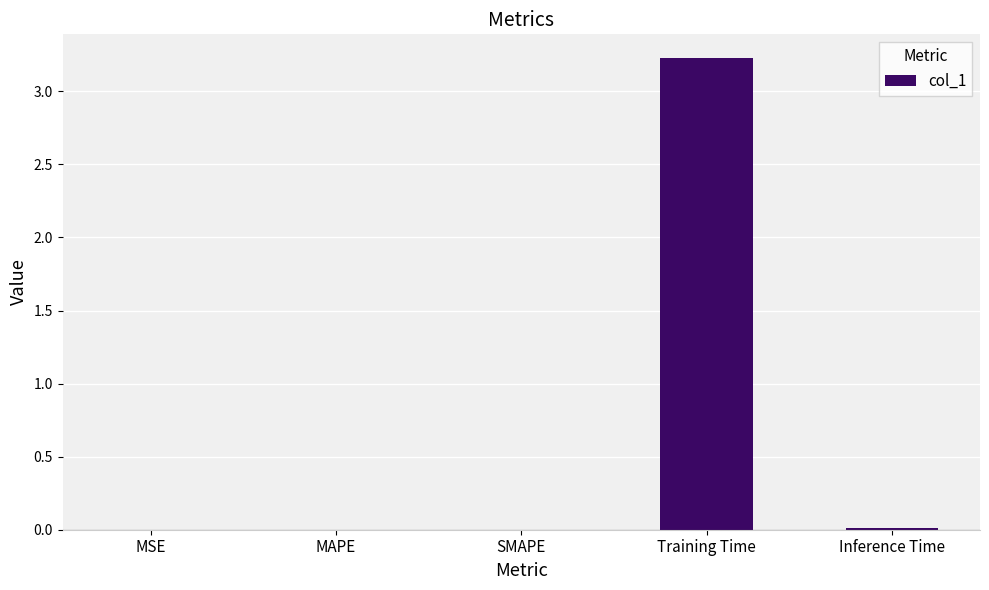

Is it true that the value at MSE is 0.0?

True